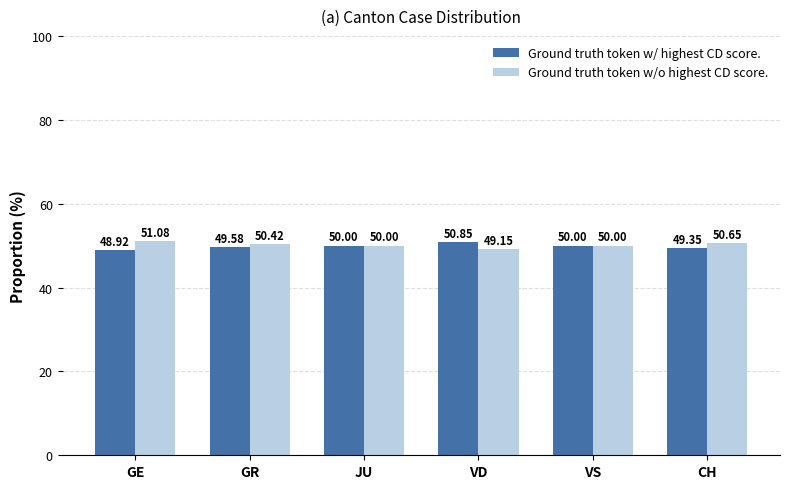

Is it true that Ground truth token w/ highest CD score. equals 50.8 at VD?

True